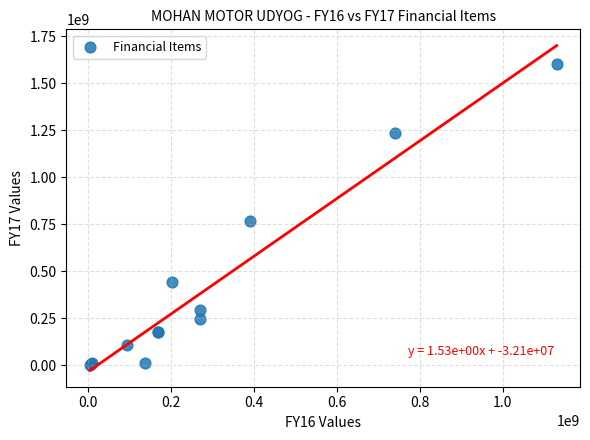

What Y value in the scatter plot is closest to 802084761?

767140620